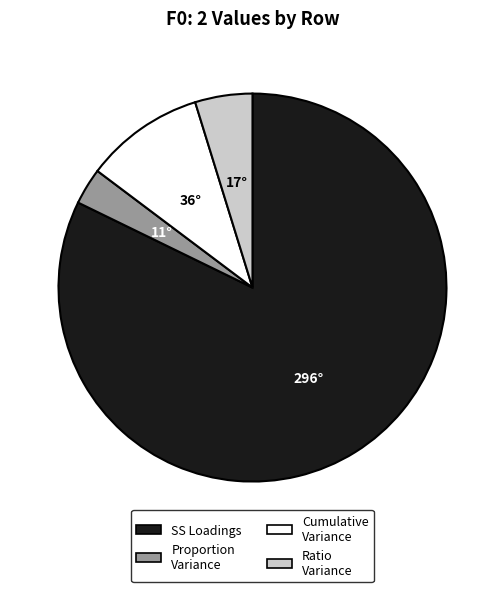

Is the sum of SS Loadings and Proportion Variance greater than half?

Yes